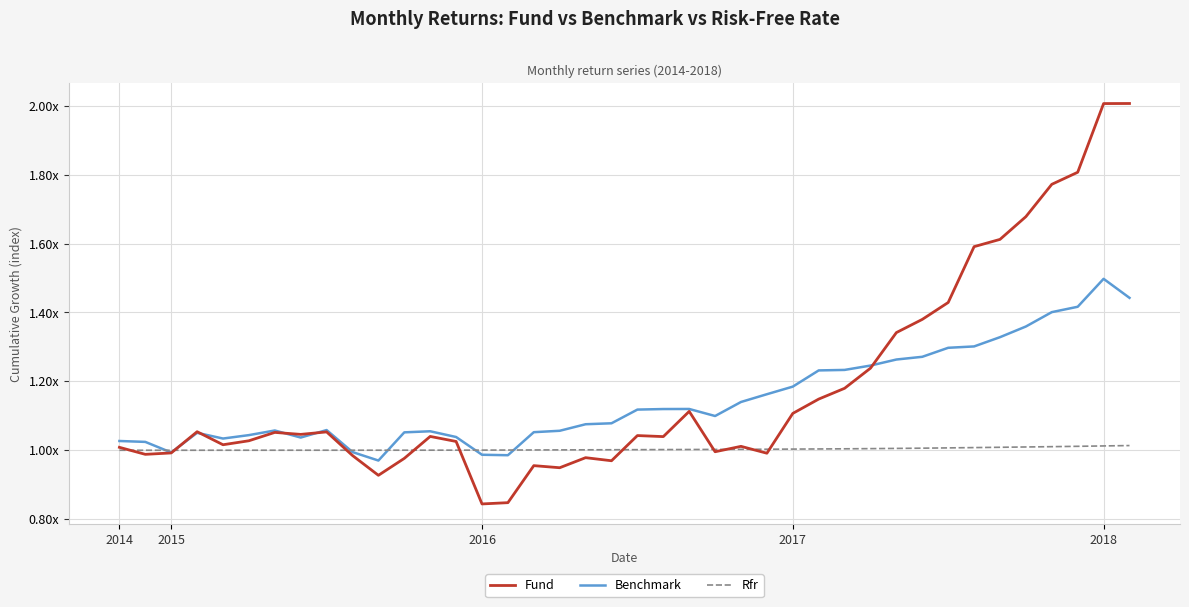

What is the sum of all Rfr values?

40.1